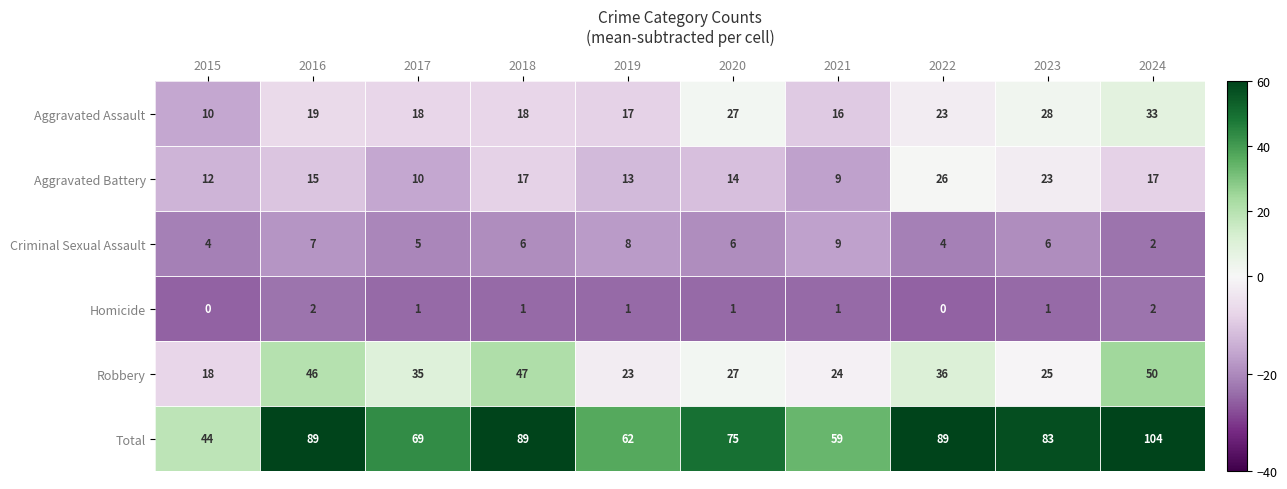

Count the number of data series in this chart.

6